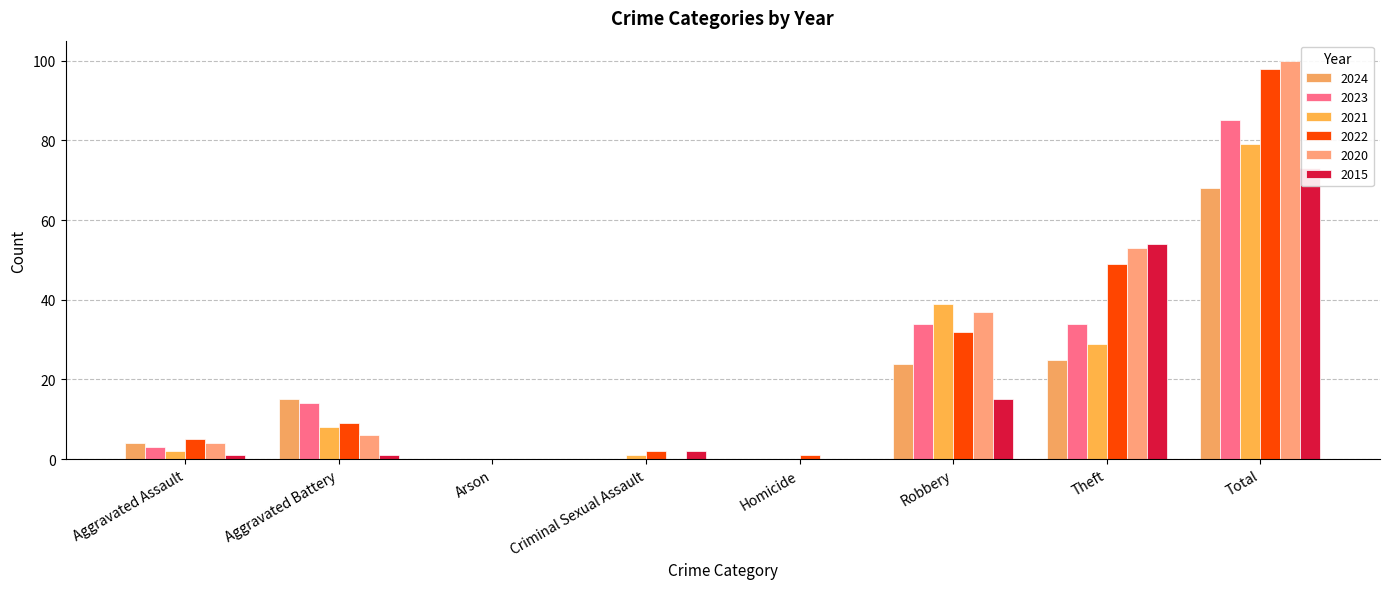

How many data points in 2024 are less than 15?

4